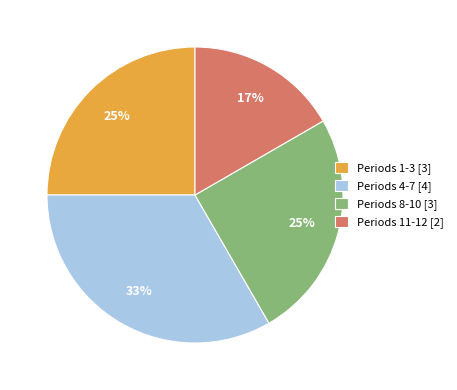

How many segments does this pie chart have?

4